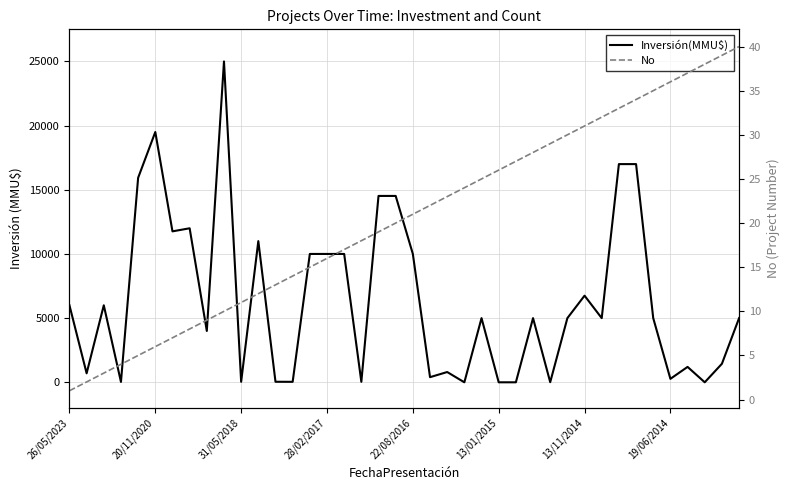

How many values in Inversión(MMU$) are above zero?

36